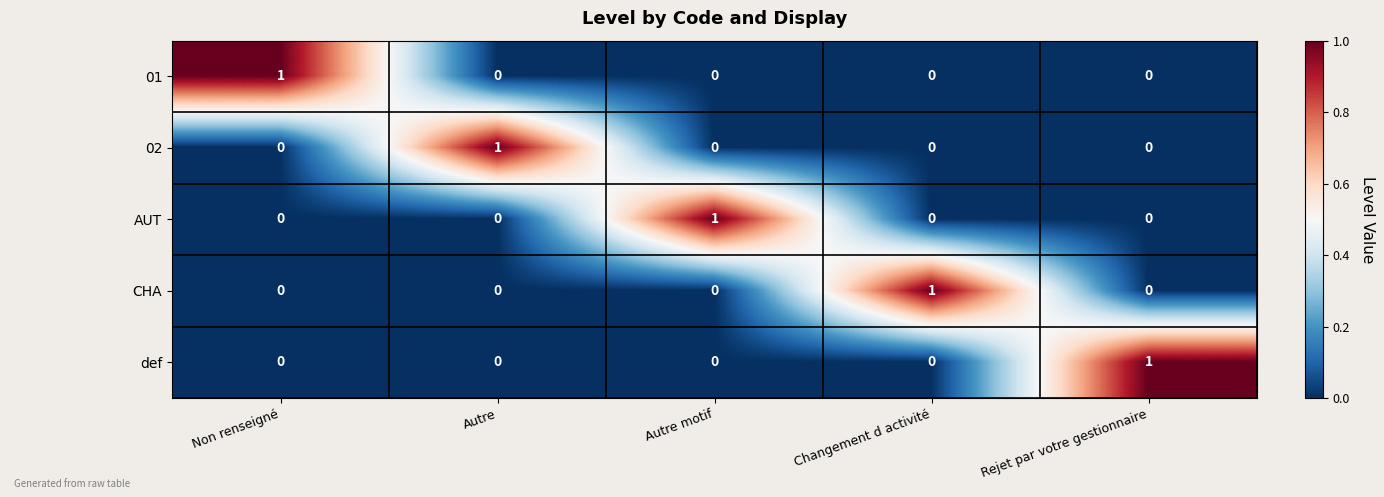

The value of def at Non renseigné is 0. True or false?

True